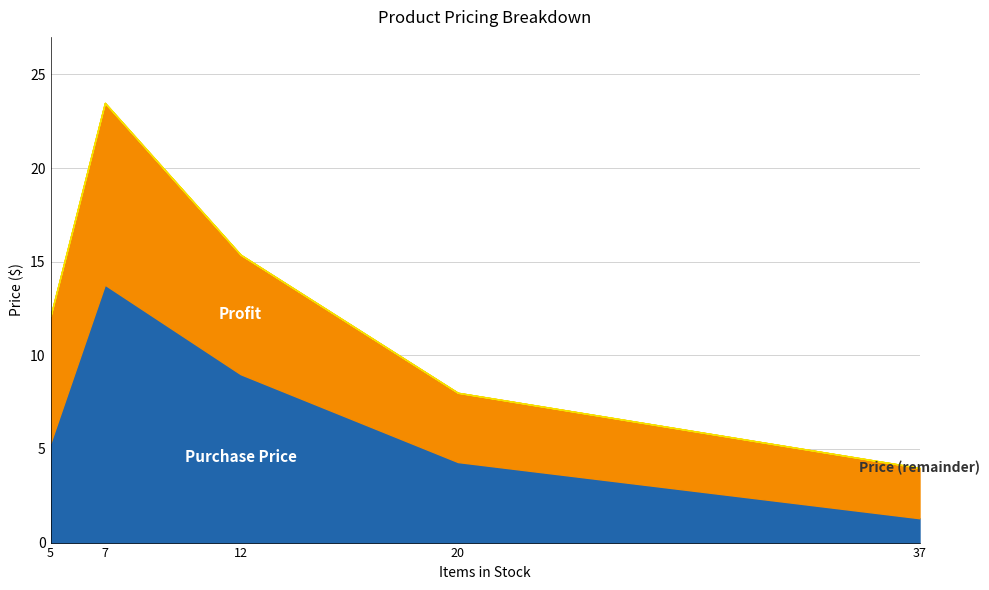

List the series in order of their peak value, lowest first.

Profit, Purchase Price, Price